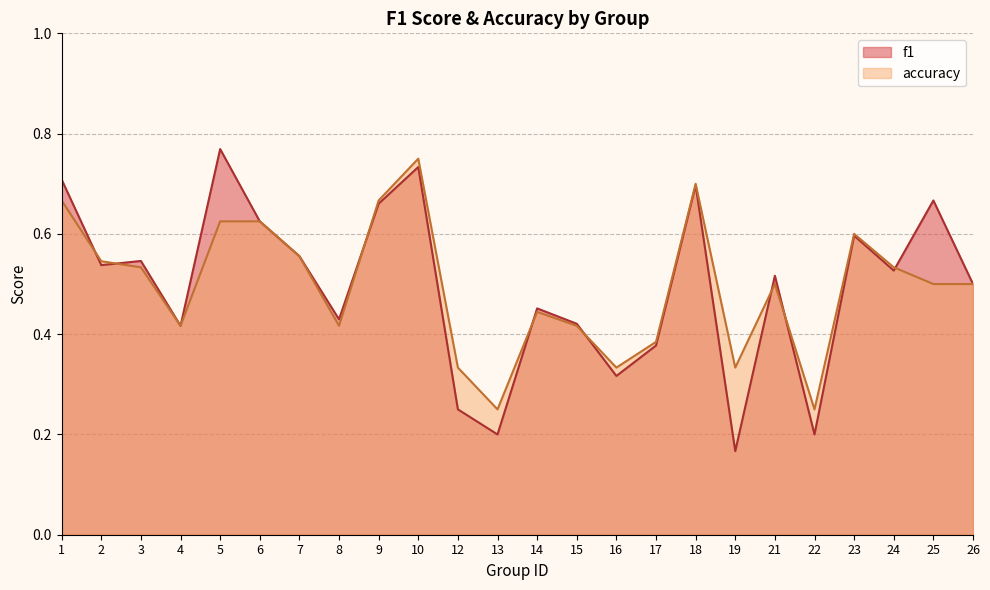

Count the number of categories in the chart.

24